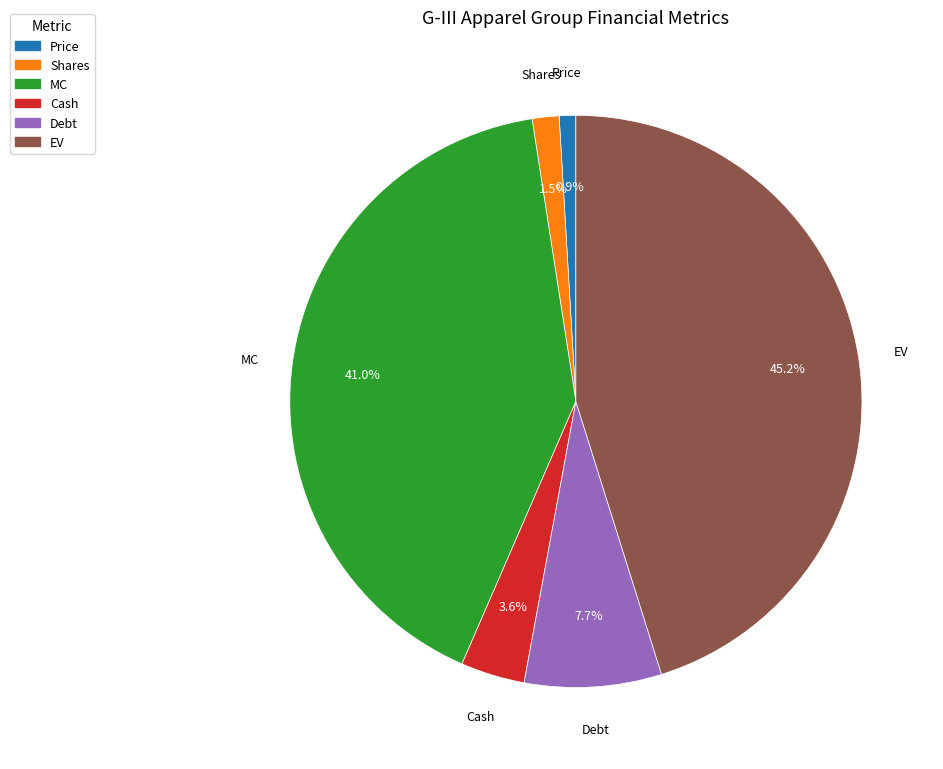

Between Price and Debt, which is larger?

Debt